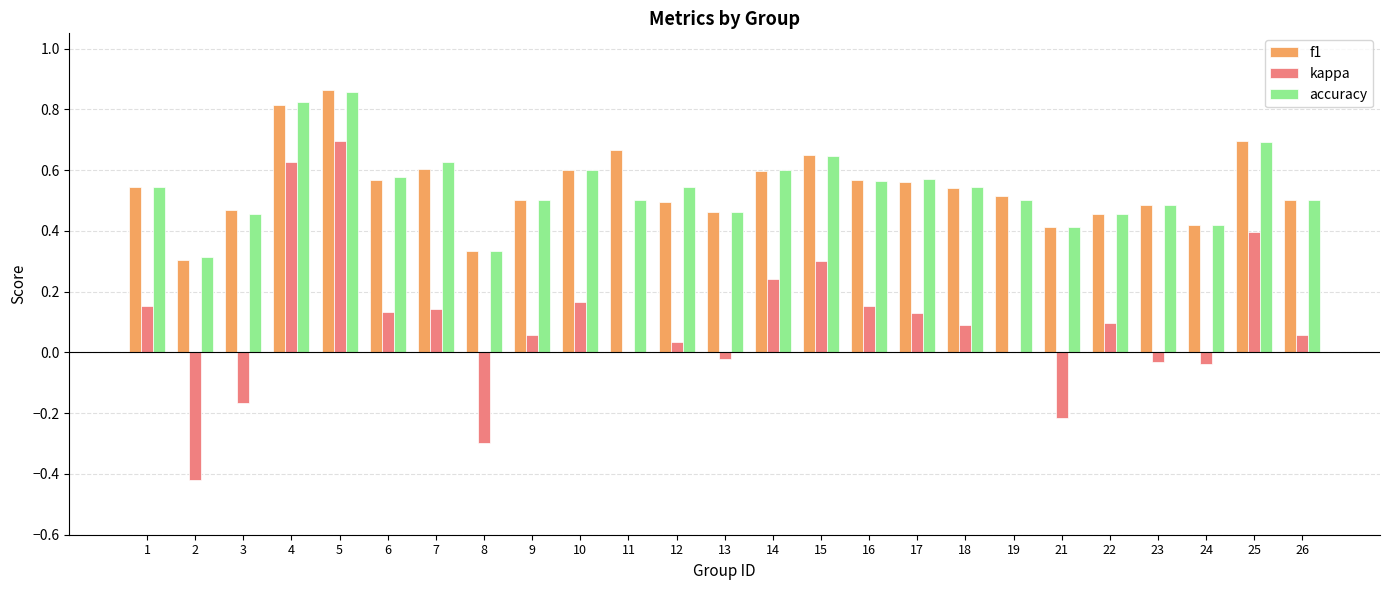

What is the sum of all f1 values?

13.6